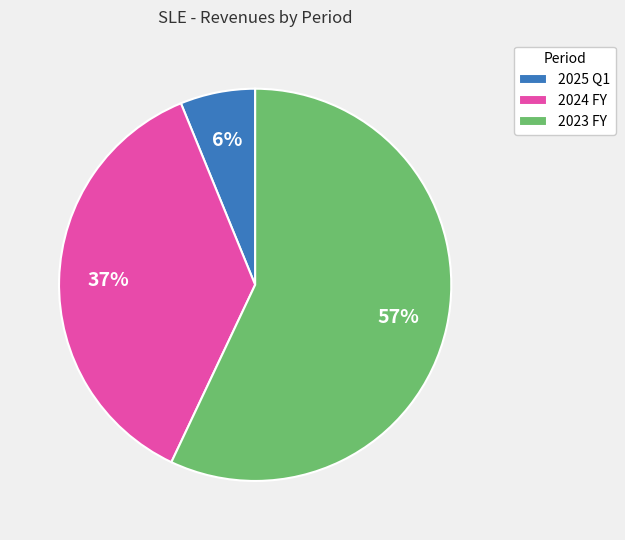

Is the sum of 2024 FY and 2023 FY greater than half?

Yes